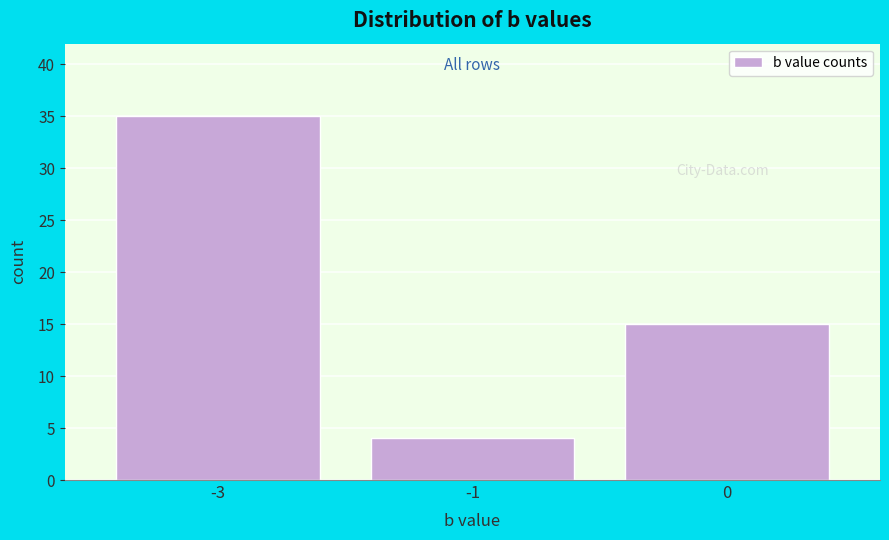

Reading left to right, transcribe all the data shown in this chart.

-3=35	-1=4	0=15